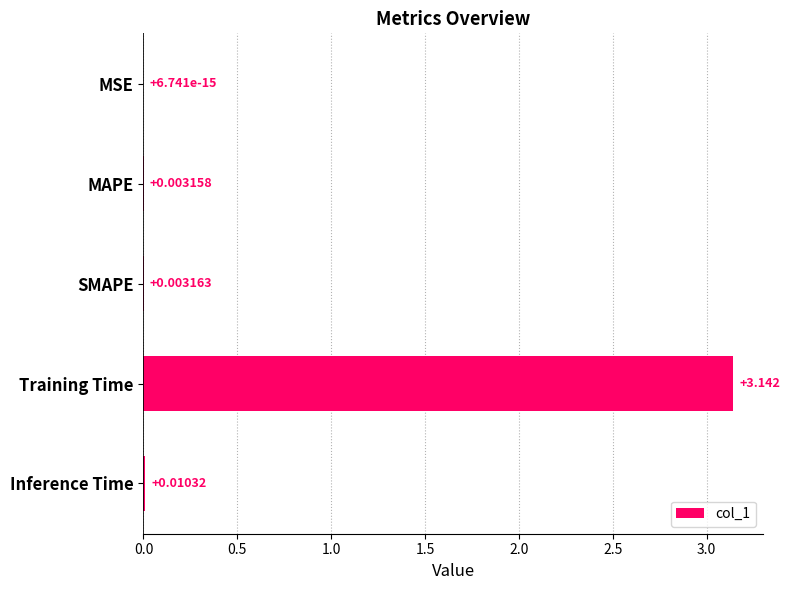

At which label is the value closest to 1?

Inference Time